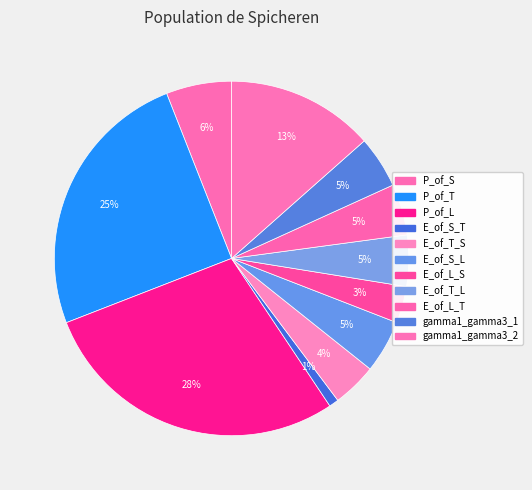

To the nearest percent, what is the combined percentage of P_of_L and E_of_S_L?

33%